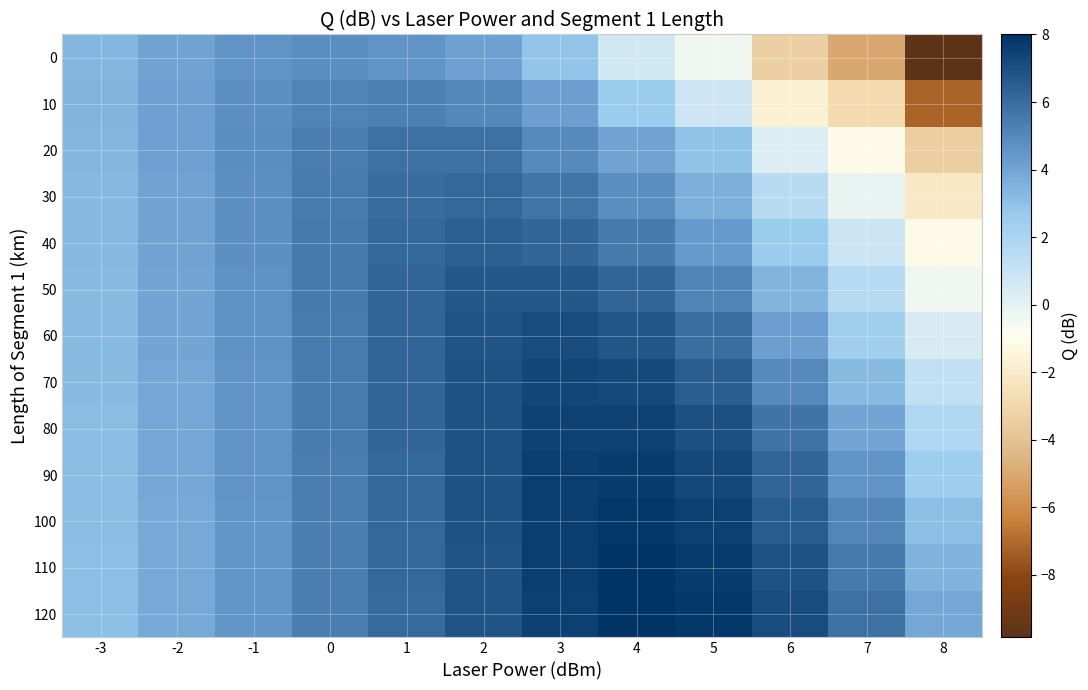

Which label corresponds to the largest value in the chart?

4